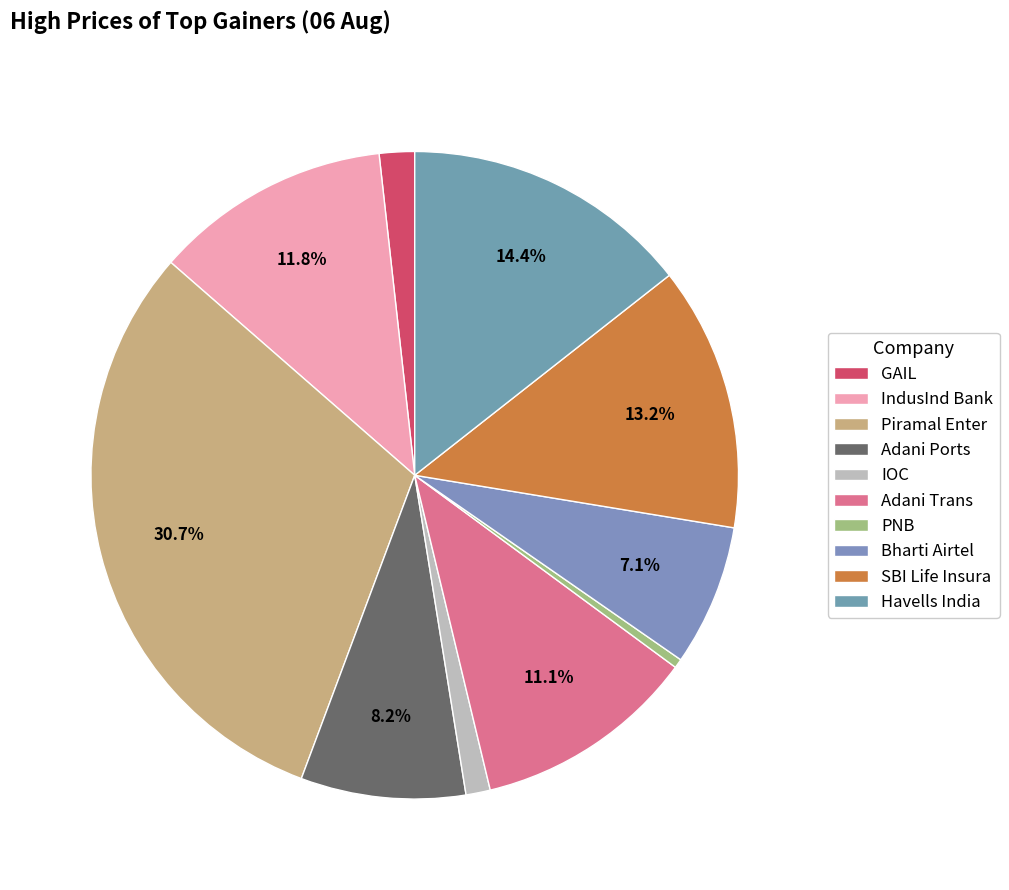

Is it true that GAIL is 1% of the pie?

False